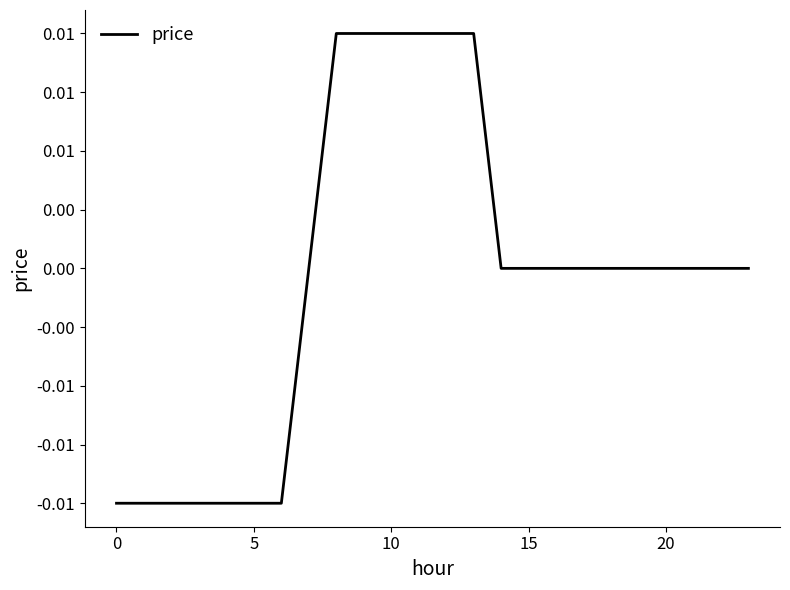

Does the chart have visible grid lines?

No